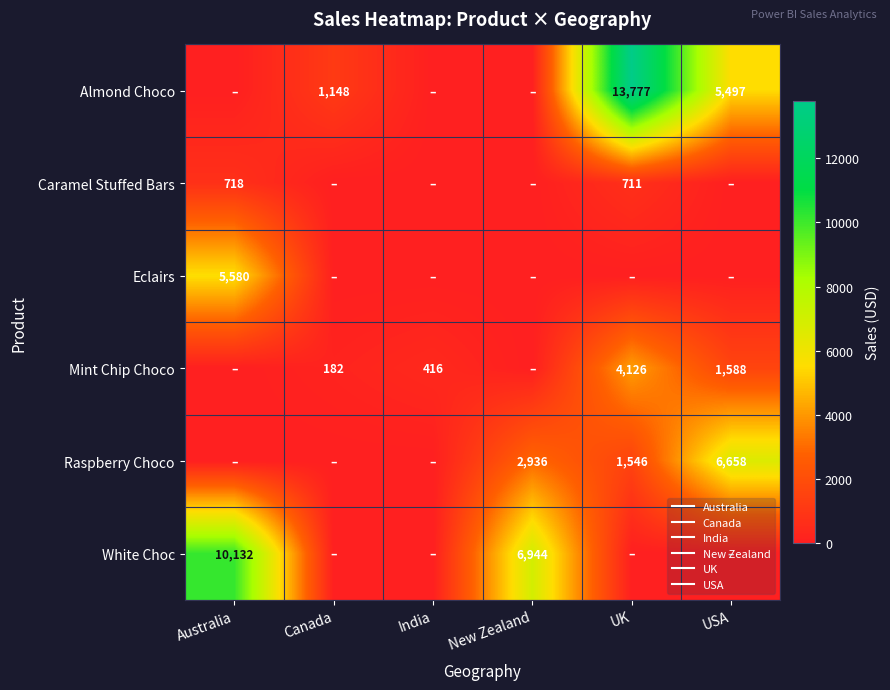

Which series has the largest total across all categories?

Almond Choco